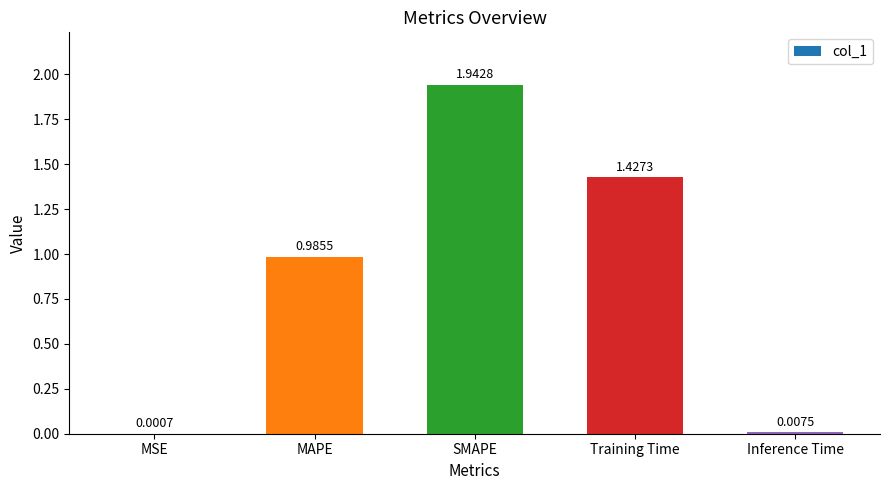

What is the sum of all values?

4.4